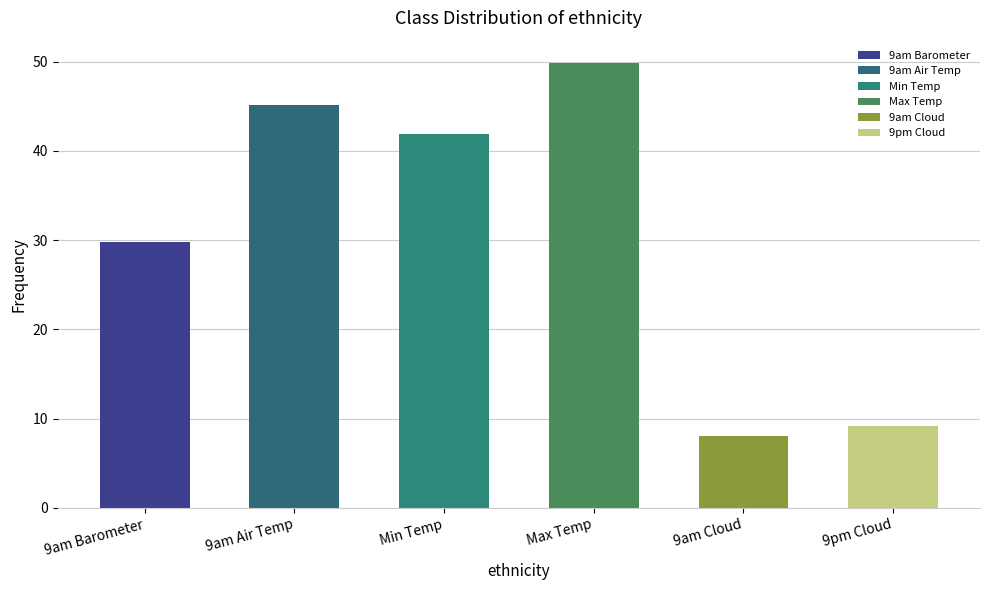

What is the difference between the second highest and minimum values in the 9am Air Temp series?

16.1